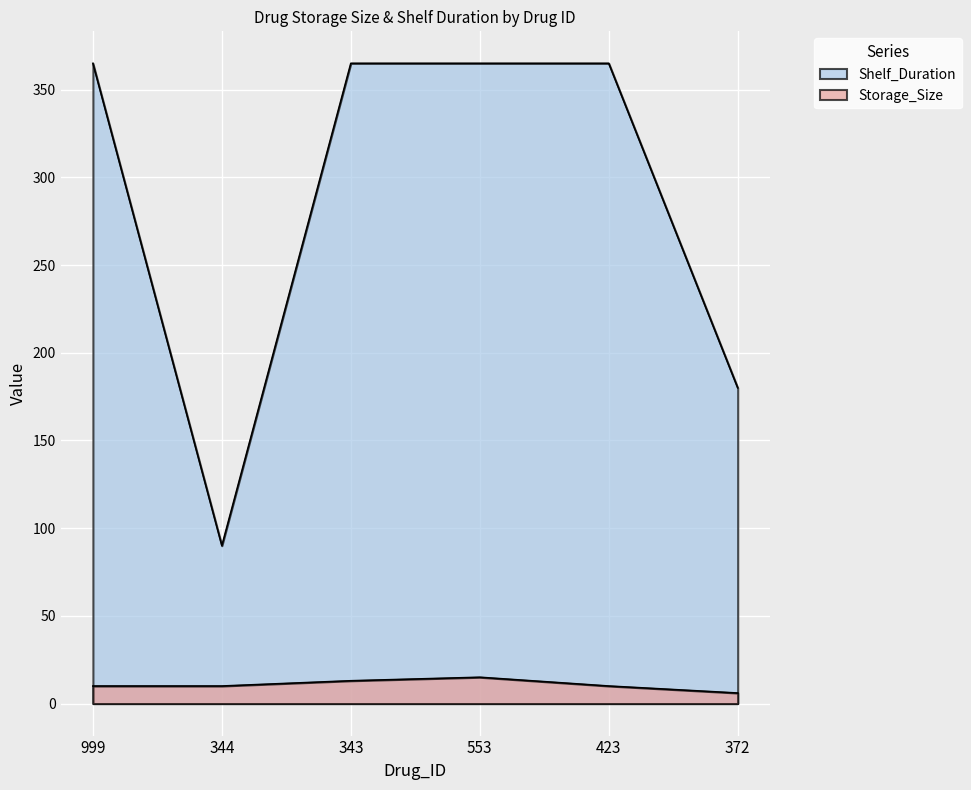

Which series has the widest spread of values?

Shelf_Duration